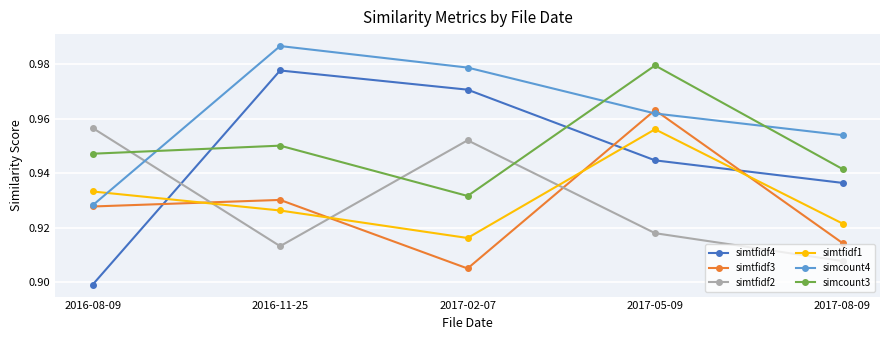

Is it true that simtfidf1 equals 0.9 at 2016-11-25?

True